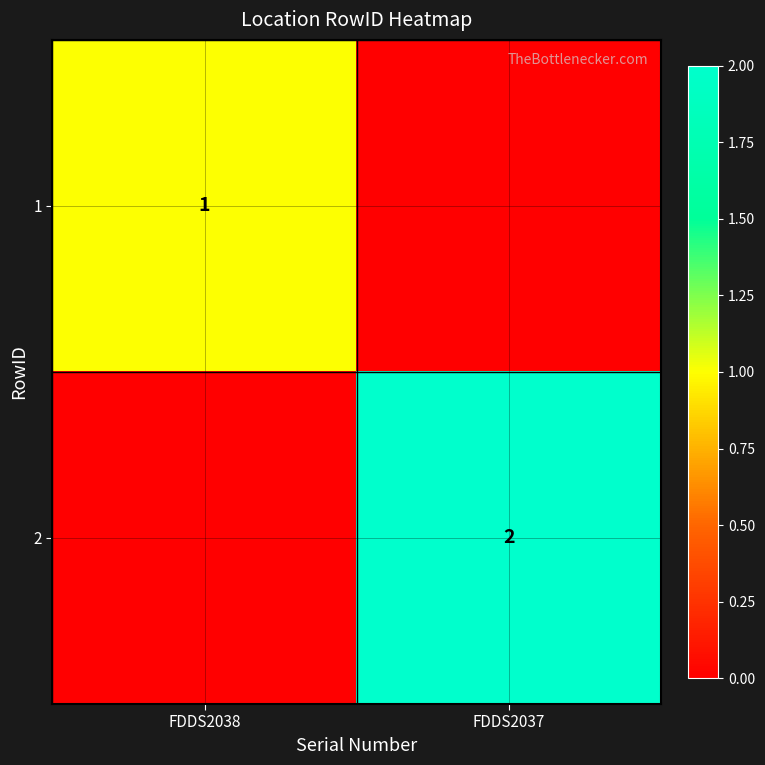

What is the difference between the highest and lowest values at FDDS2038?

1